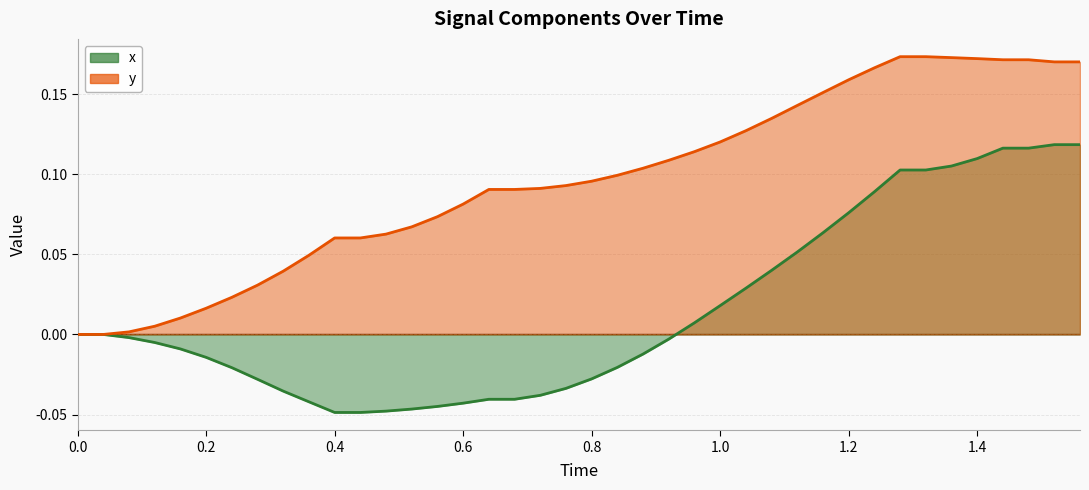

List the series in order of their peak value, lowest first.

x, y